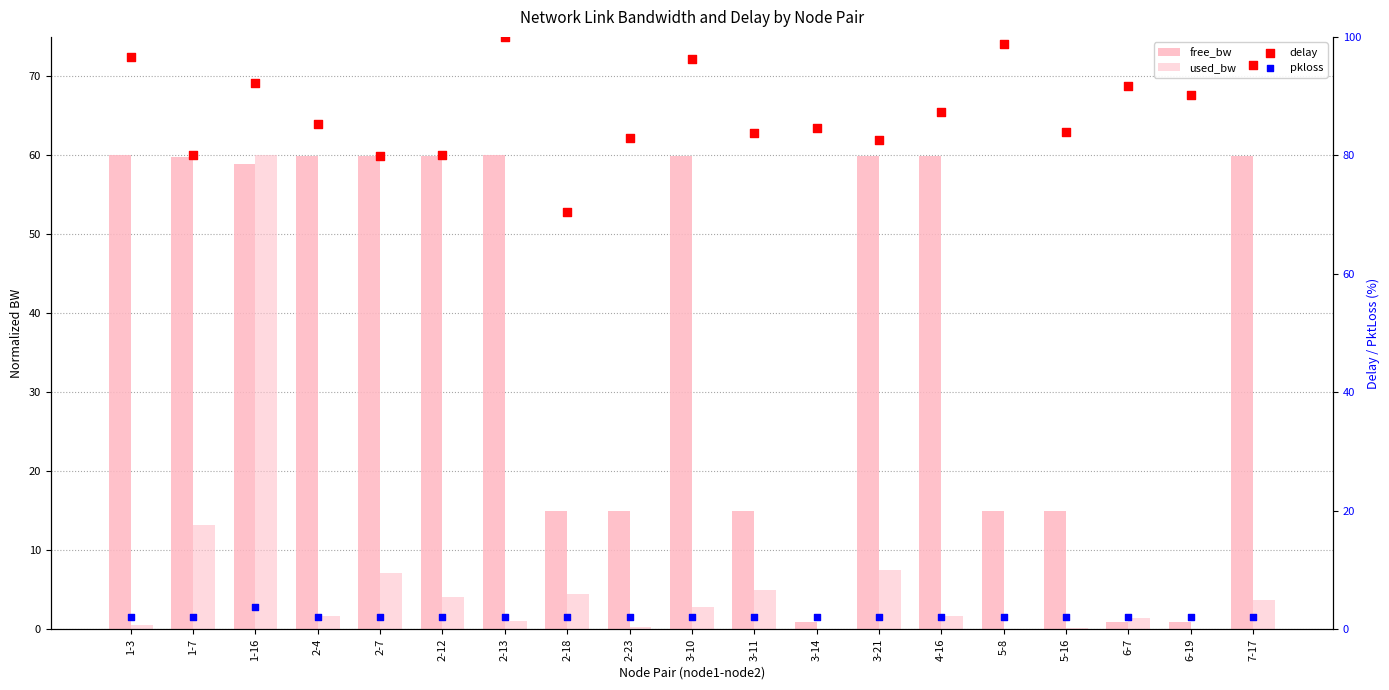

At which category is the sum across all series the highest?

1-16